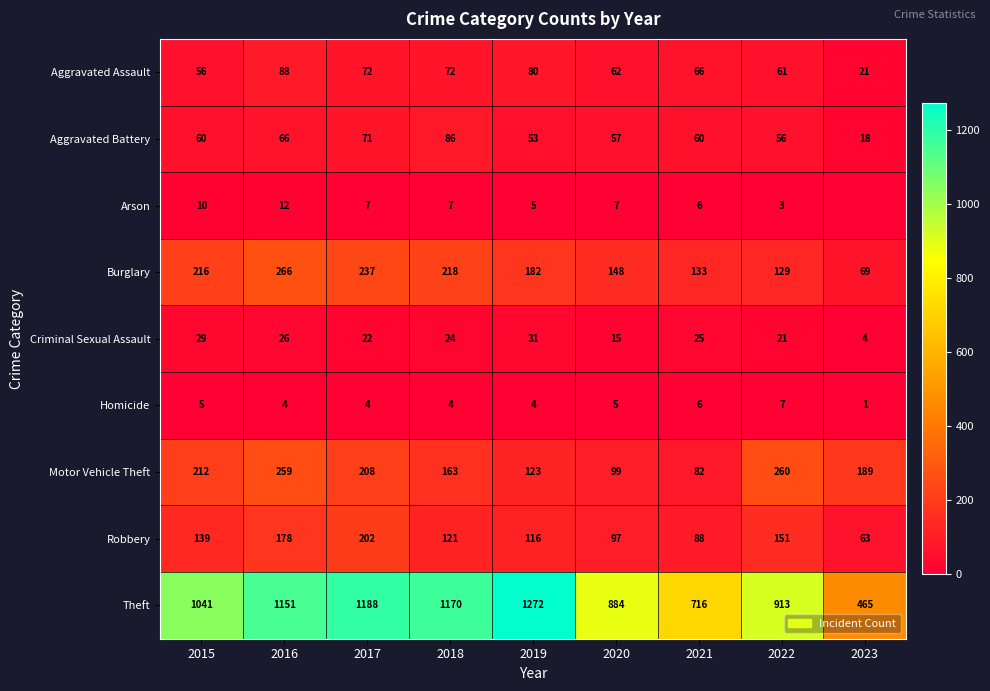

List the labels in order of Theft value, largest first.

2019, 2017, 2018, 2016, 2015, 2022, 2020, 2021, 2023